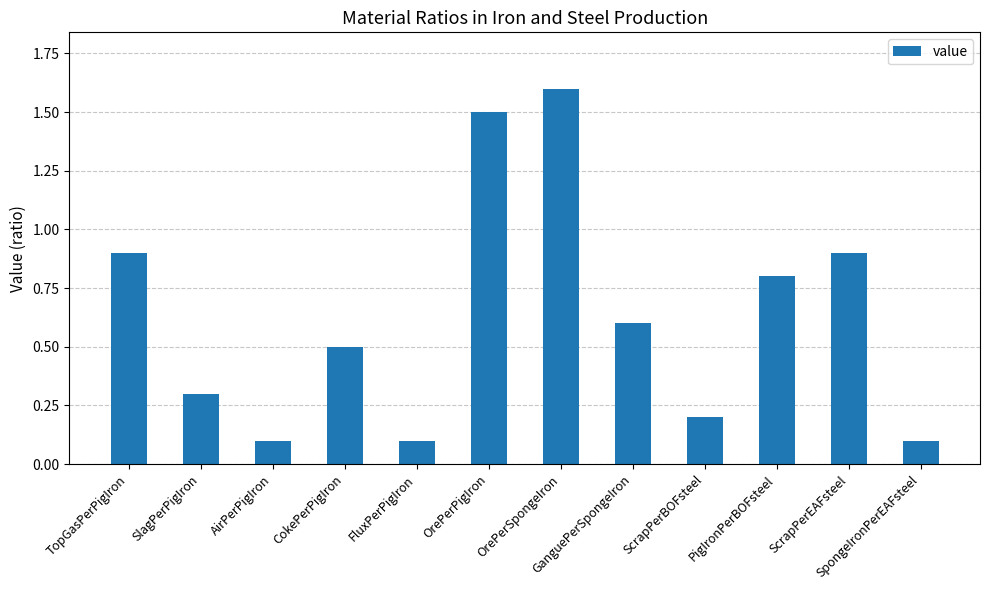

What is the label of the 4th bar from the left?

CokePerPigIron